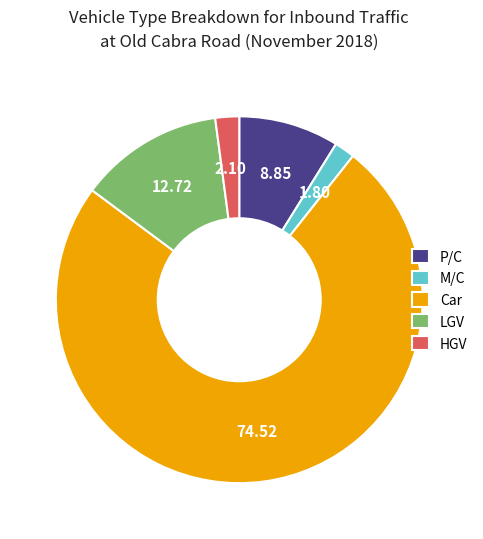

Is the sum of M/C and P/C greater than half?

No